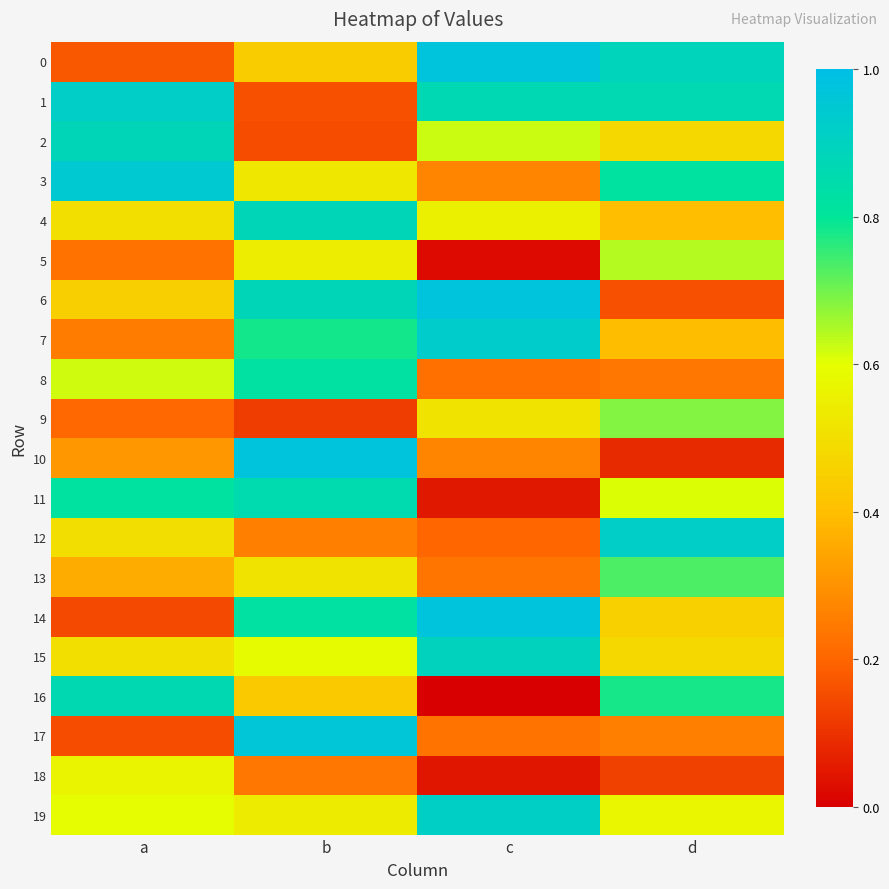

Reading right to left, what are all the values shown in this chart?

0: d=0.9	c=1.0	b=0.4	a=0.2
1: d=0.9	c=0.9	b=0.2	a=0.9
2: d=0.5	c=0.6	b=0.1	a=0.9
3: d=0.8	c=0.3	b=0.5	a=0.9
4: d=0.4	c=0.6	b=0.9	a=0.5
5: d=0.6	c=0.0	b=0.5	a=0.2
6: d=0.2	c=1.0	b=0.9	a=0.5
7: d=0.4	c=0.9	b=0.8	a=0.3
8: d=0.2	c=0.2	b=0.8	a=0.6
9: d=0.7	c=0.5	b=0.1	a=0.2
10: d=0.1	c=0.3	b=1.0	a=0.3
11: d=0.6	c=0.0	b=0.9	a=0.8
12: d=0.9	c=0.2	b=0.3	a=0.5
13: d=0.7	c=0.2	b=0.5	a=0.4
14: d=0.5	c=1.0	b=0.8	a=0.1
15: d=0.5	c=0.9	b=0.6	a=0.5
16: d=0.8	c=0.0	b=0.4	a=0.9
17: d=0.3	c=0.2	b=1.0	a=0.2
18: d=0.1	c=0.0	b=0.2	a=0.6
19: d=0.6	c=0.9	b=0.5	a=0.6